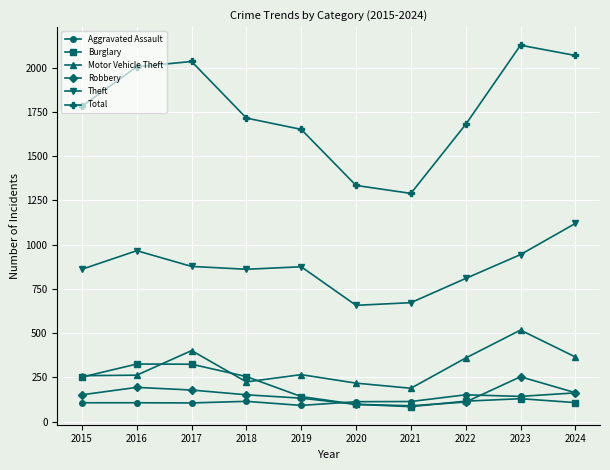

The Total series shows 2036 at 2017. True or false?

True